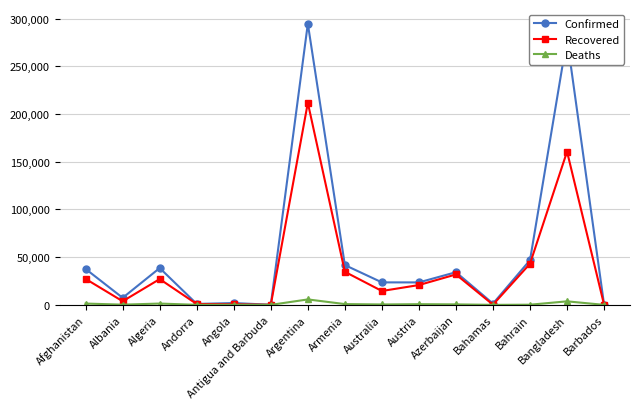

What position from the left is Argentina?

7